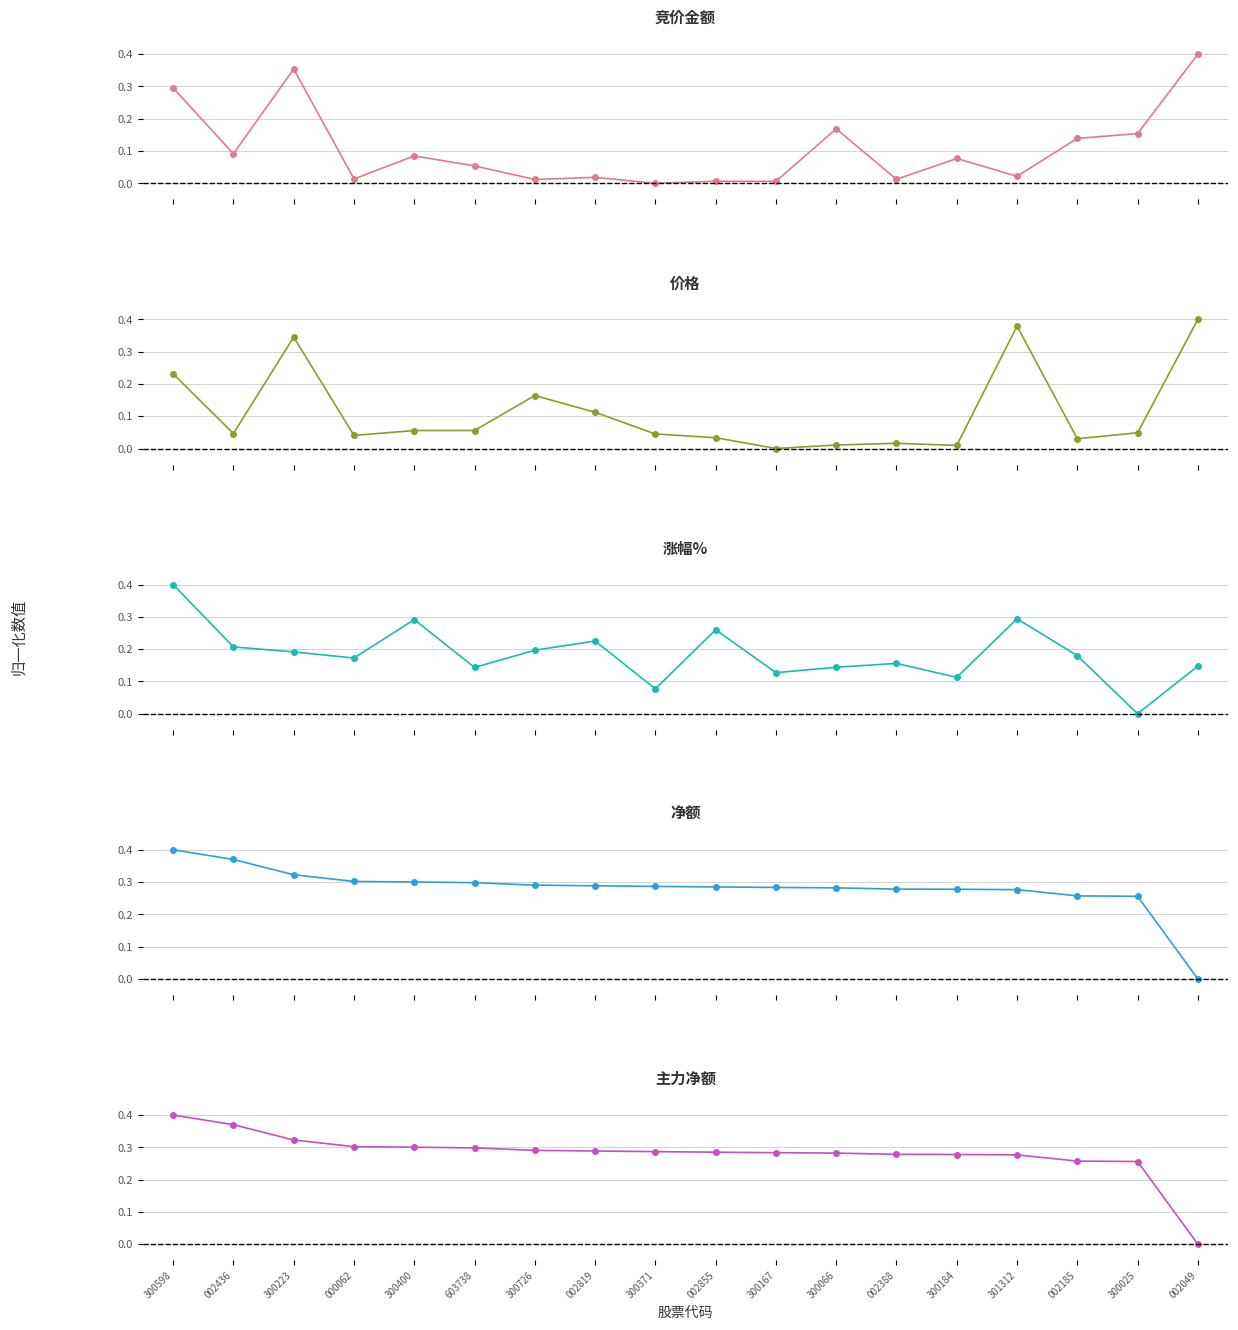

What is the highest value of the 竞价金额 series?

0.4